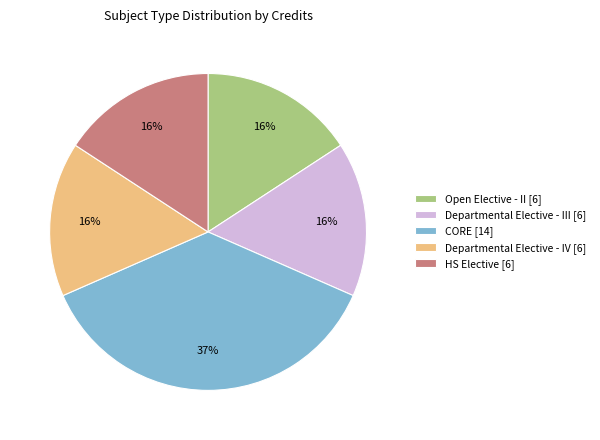

Which has a higher value, Departmental Elective - IV or CORE?

CORE